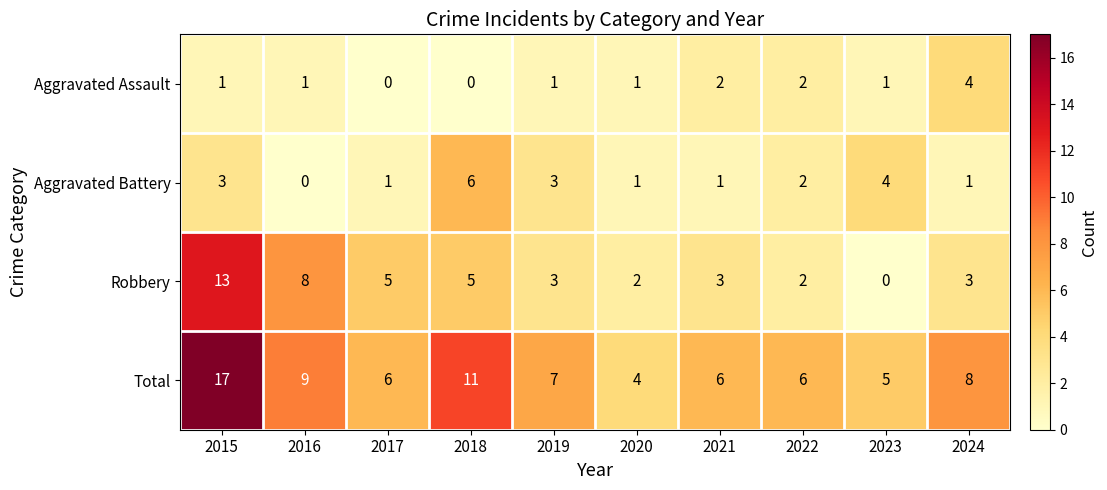

At which category is the sum across all series the highest?

2015